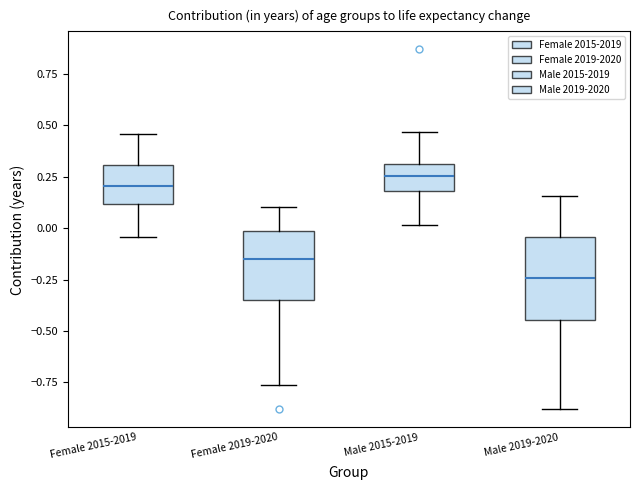

Reading left to right, transcribe this box plot: for each box, give where its median line is, the range the box spans, and where its two whiskers end, as read against the y-axis. The values are not printed on the chart, so give them approximately, as read against the axis.

Female 2015-2019: median 0.20, box 0.10 to 0.30, whiskers -0.05 to 0.45
Female 2019-2020: median -0.15, box -0.35 to 0.00, whiskers -0.75 to 0.10
Male 2015-2019: median 0.25, box 0.20 to 0.30, whiskers 0.00 to 0.45
Male 2019-2020: median -0.25, box -0.45 to -0.05, whiskers -0.90 to 0.15